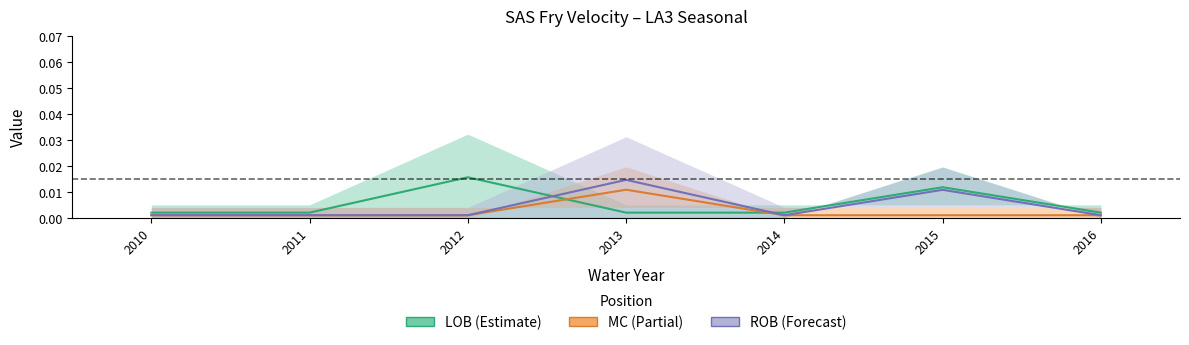

Is this an area chart (filled region under the line)?

No